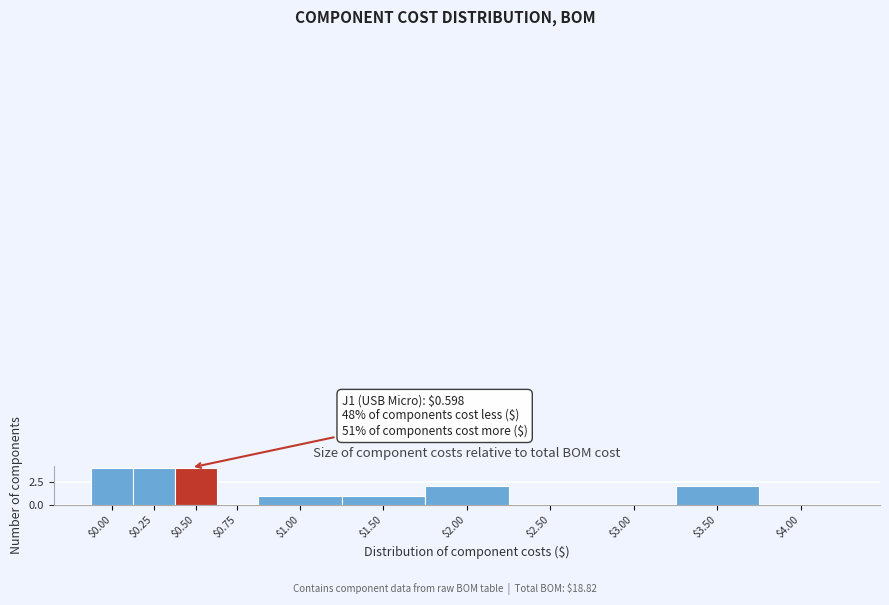

Is it true that the value at $0.50 is 2?

False